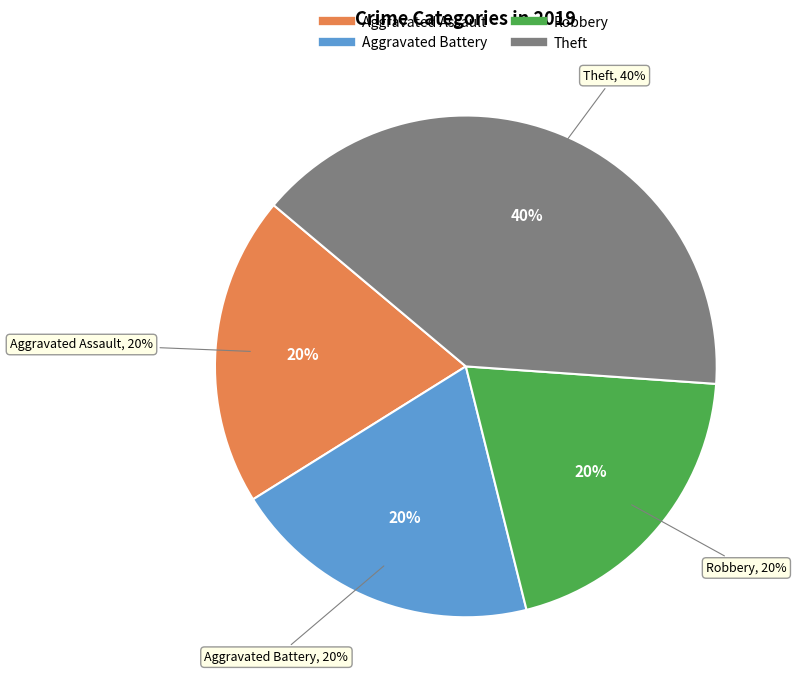

To the nearest percent, what portion does Aggravated Battery represent?

20%